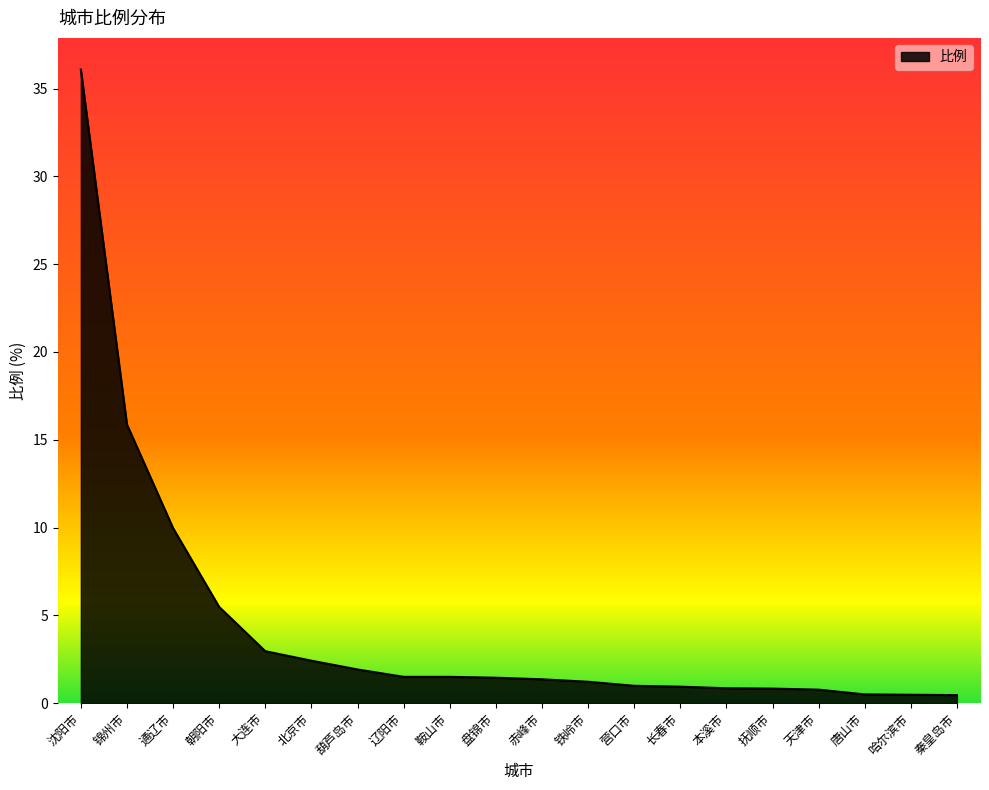

What position from the right is 赤峰市?

10